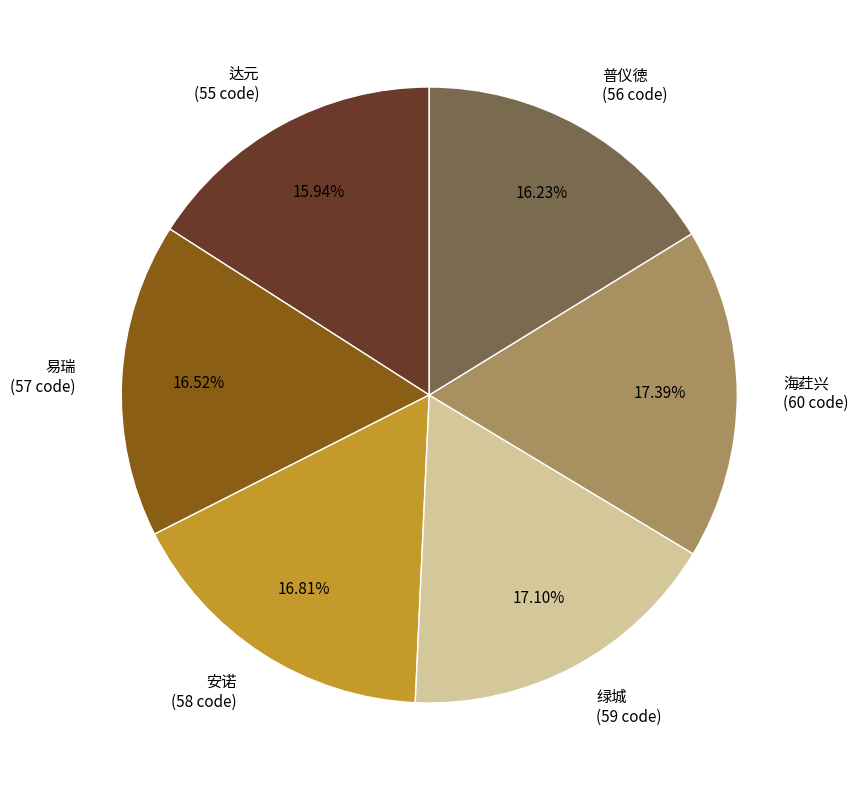

Is there any slice that represents more than half of the pie?

No